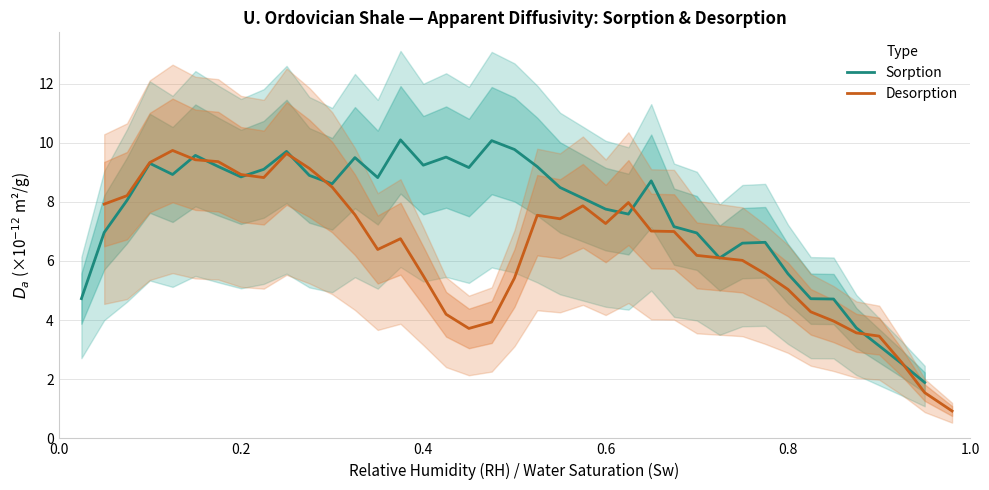

How many times do Sorption and Desorption cross each other?

5